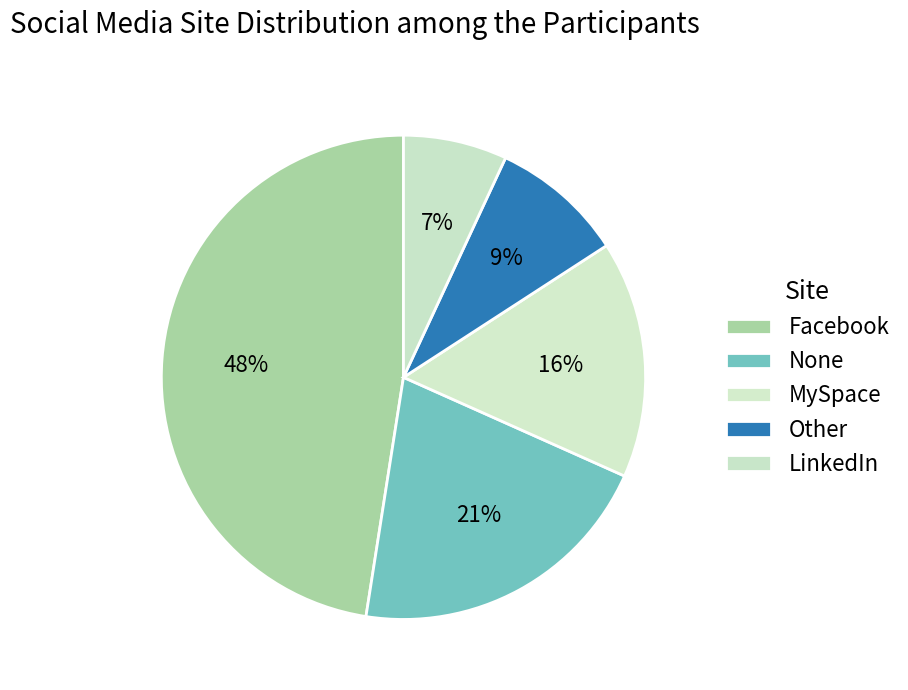

True or false: LinkedIn accounts for 1% of the total.

False